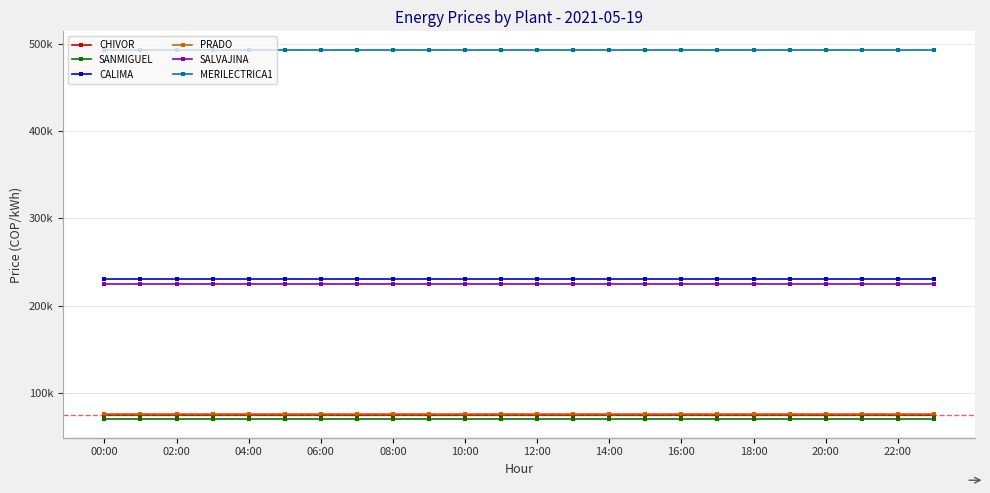

Which label corresponds to the smallest value in the chart?

00:00